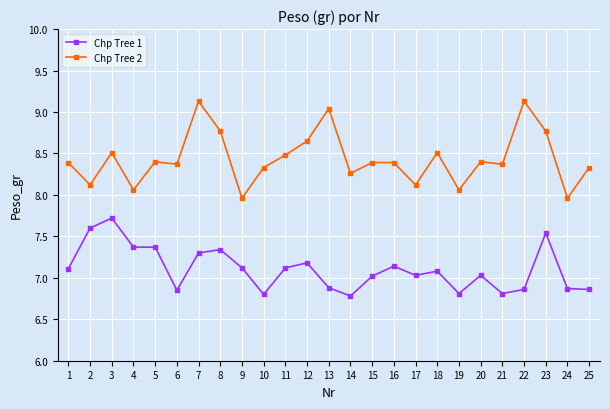

What is the total value across all series at 22?

16.0